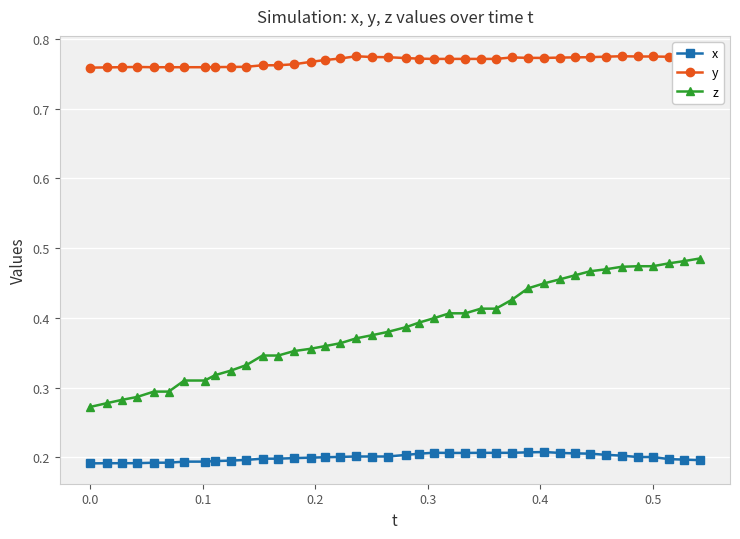

Count the number of categories in the chart.

40